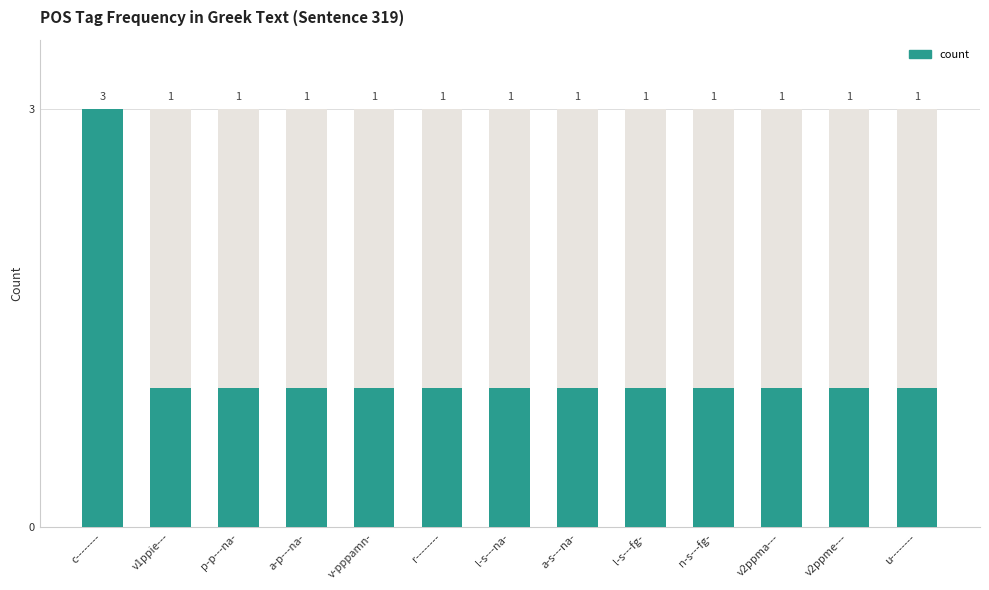

The value at a-s---na- is 1. True or false?

True